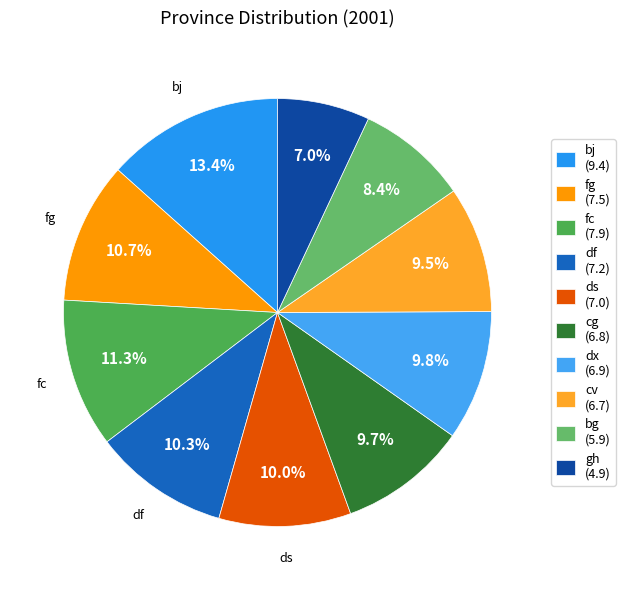

What is the change in value from ds to cg?

-0.2